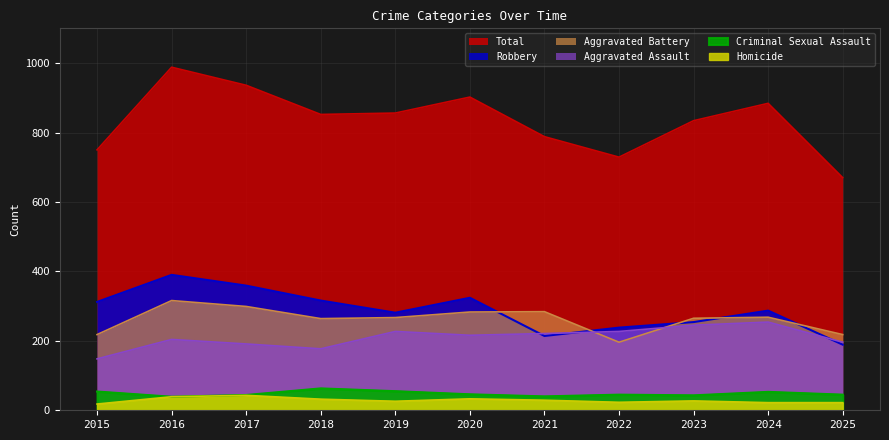

Where does the Aggravated Assault series first go above 216?

2019